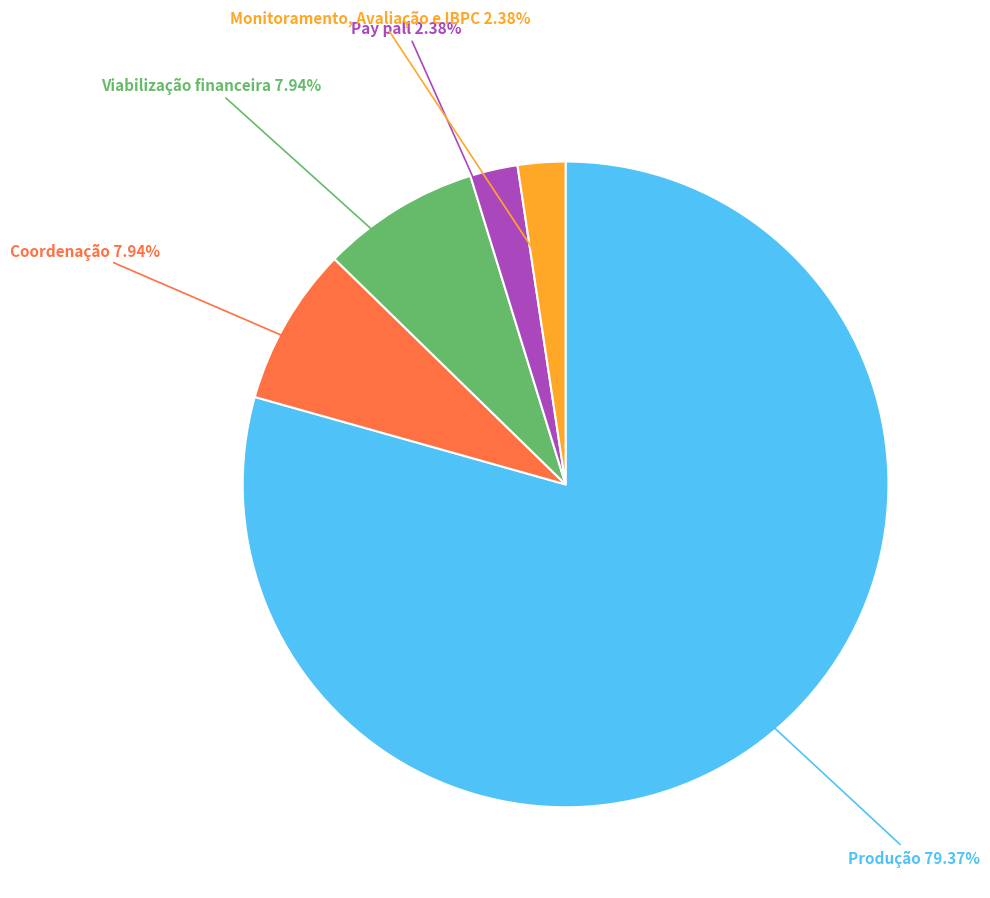

Is there any slice that represents more than half of the pie?

Yes